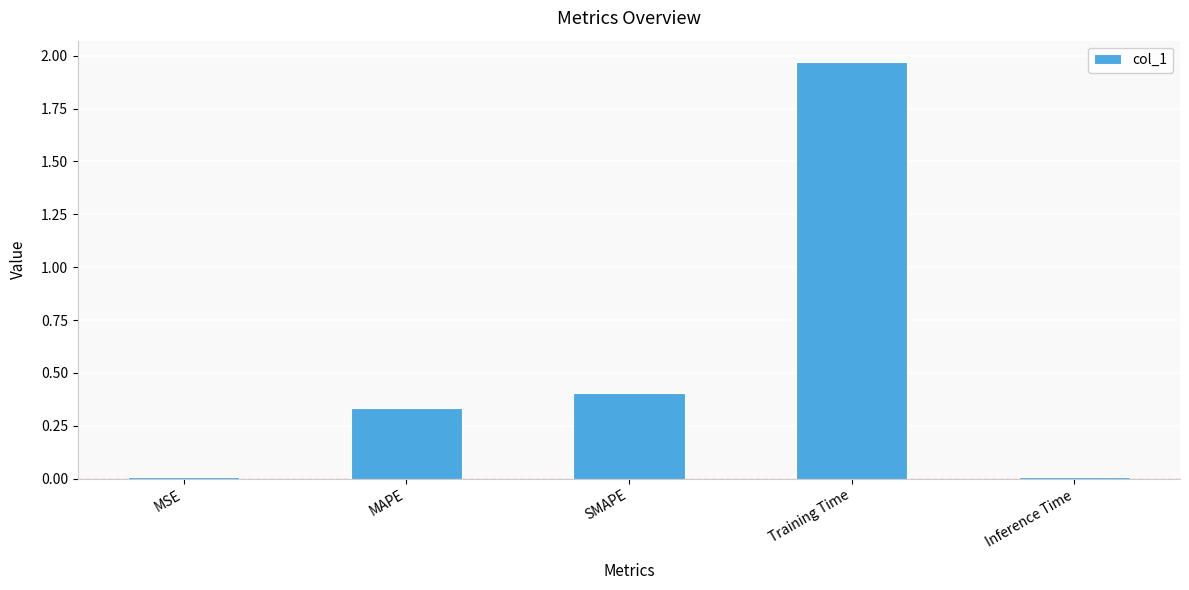

Is it true that the value at SMAPE is 0.6?

False